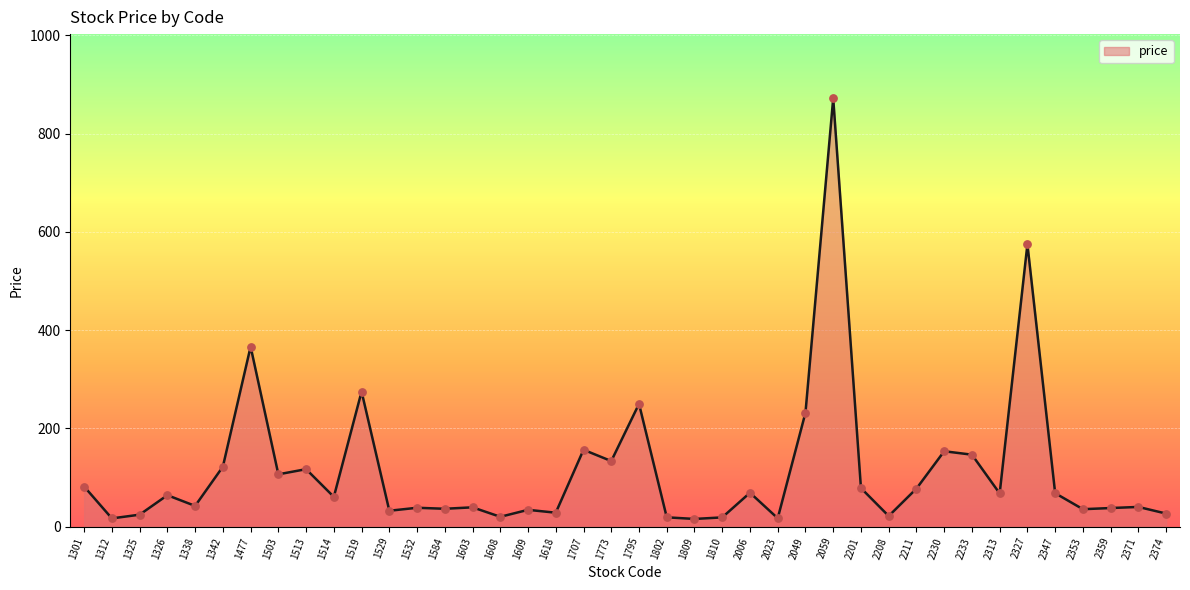

Approximately how many times larger is the value at 2211 compared to 1795?

0.3